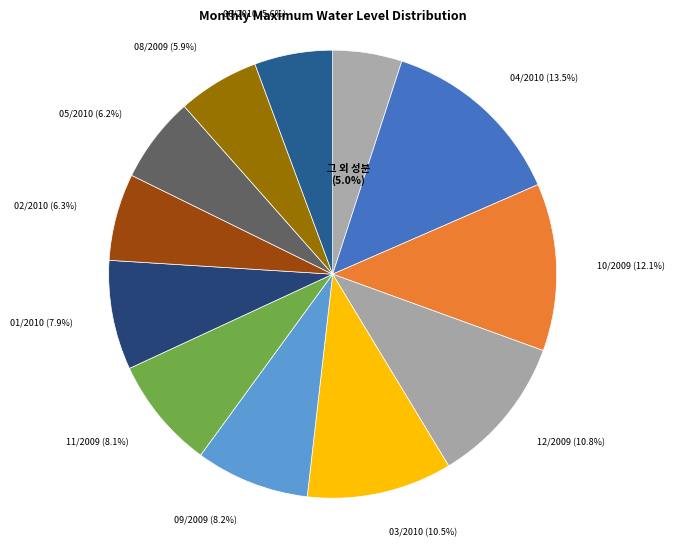

What is the smallest slice in the pie chart?

그 외 성분